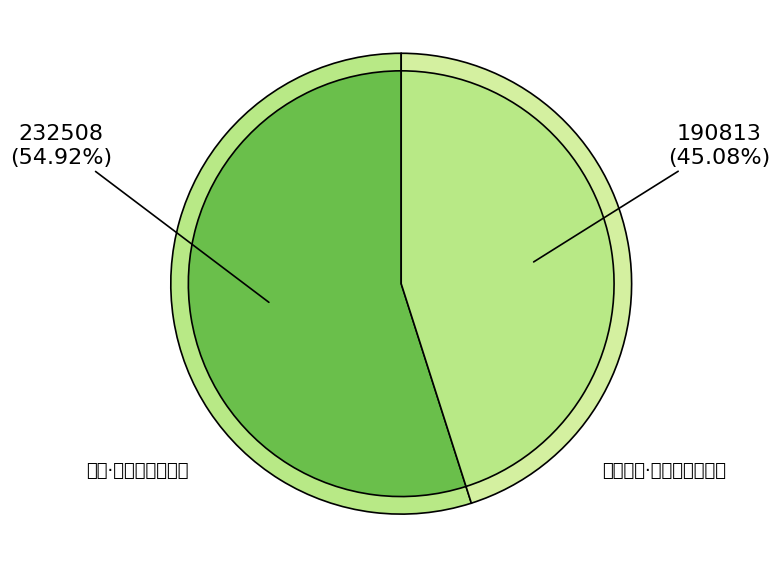

How many segments does this pie chart have?

2